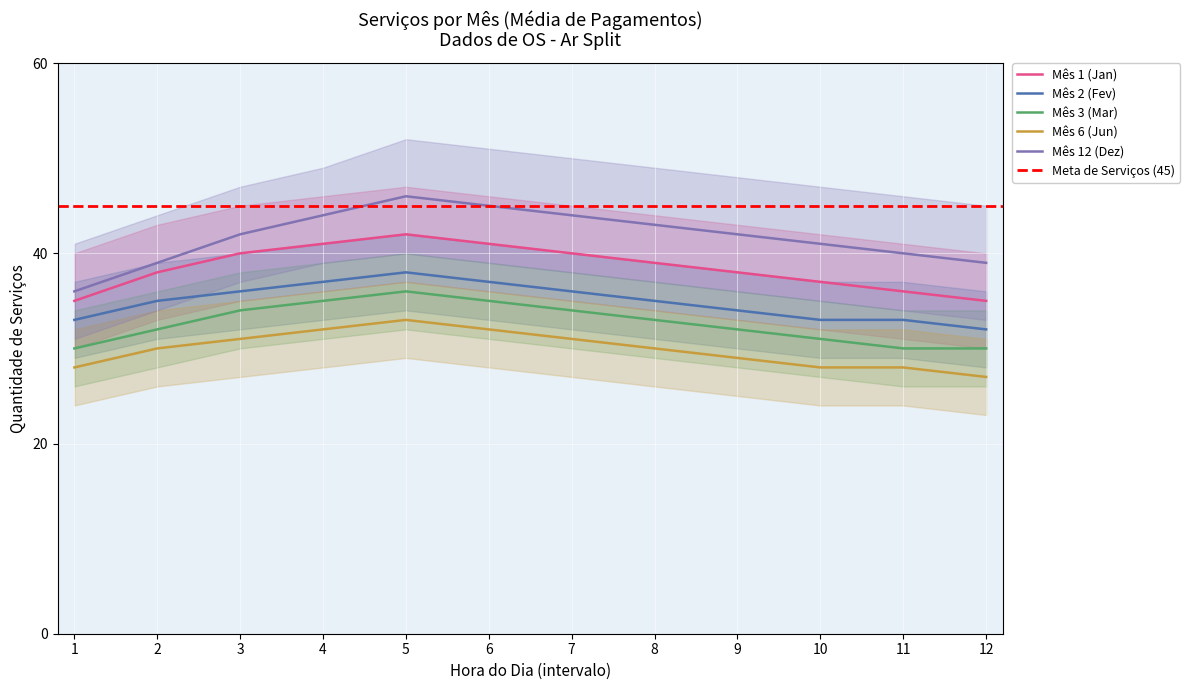

True or false: Mês 2 (Fev) has a value of 36 at 7.

True